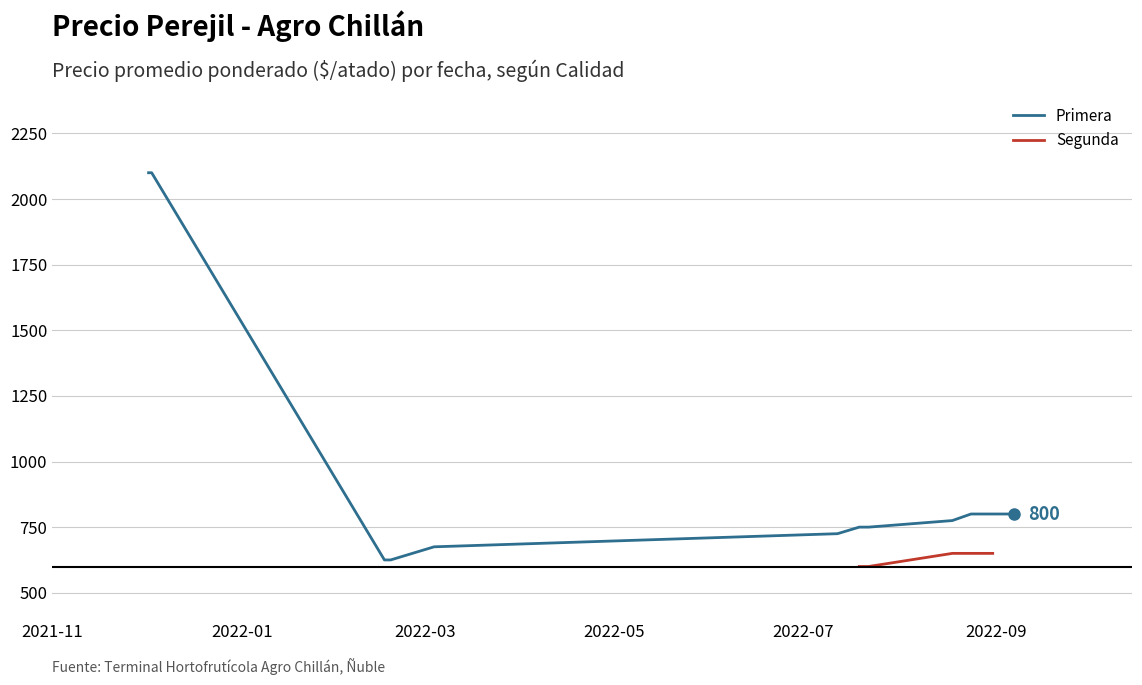

What is the lowest value of the Primera series?

625